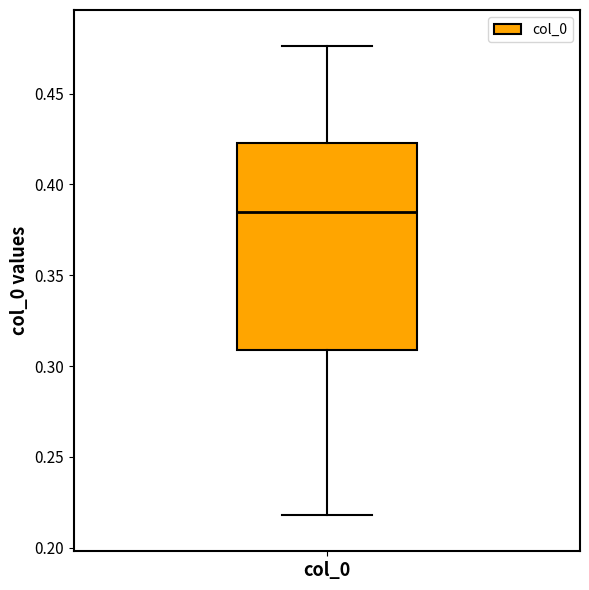

Read this box plot against the y-axis: the position of the median line, the range covered by the box, and the ends of both whiskers. The values are not printed on the chart, so give them approximately, as read against the axis.

median 0.385, box 0.310 to 0.425, whiskers 0.220 to 0.475